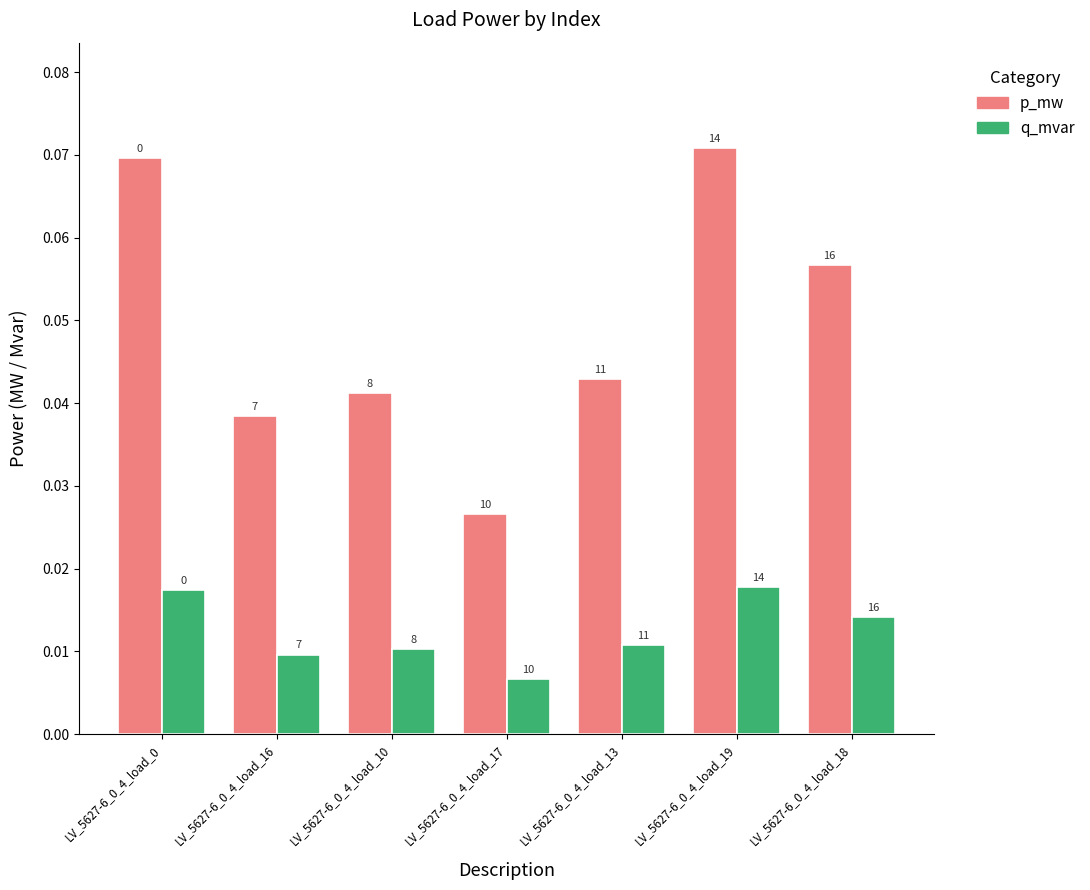

Reading right to left, extract all data points from this chart.

p_mw: 0.1	0.1	0.0	0.0	0.0	0.0	0.1
q_mvar: 0.0	0.0	0.0	0.0	0.0	0.0	0.0